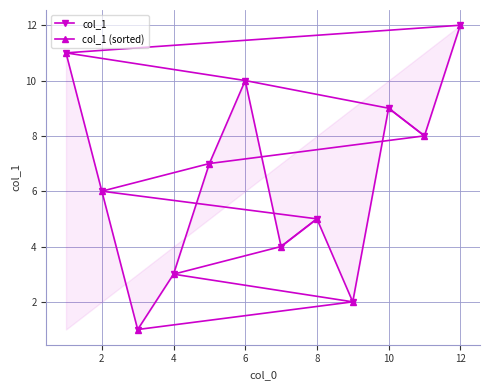

How many lines are shown in the chart?

2